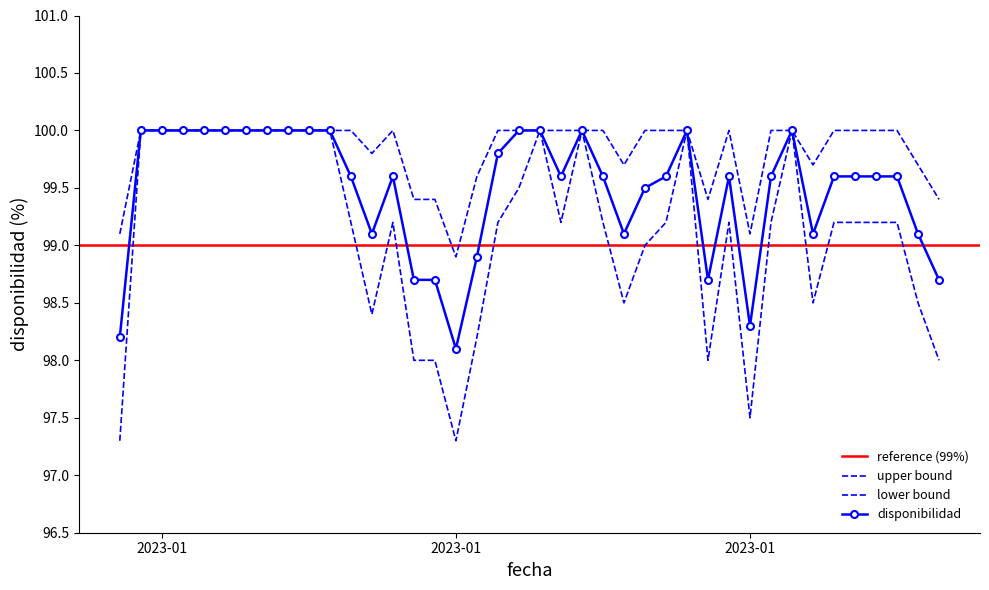

True or false: disponibilidad and disponibilidad_upper intersect in this chart.

False